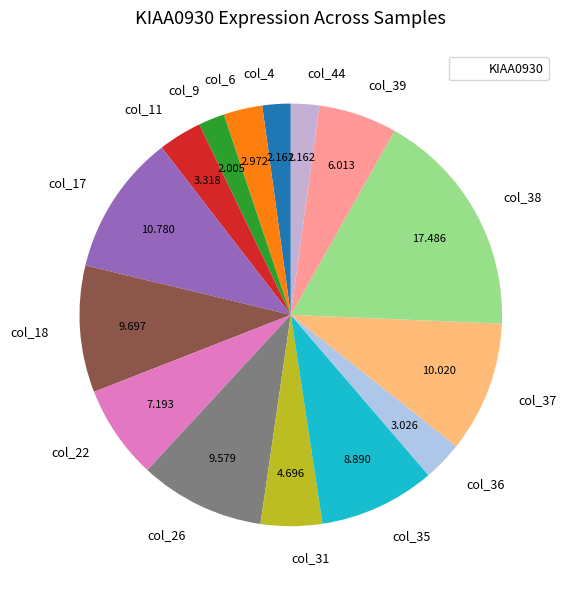

Is col_6 the majority of the pie?

No